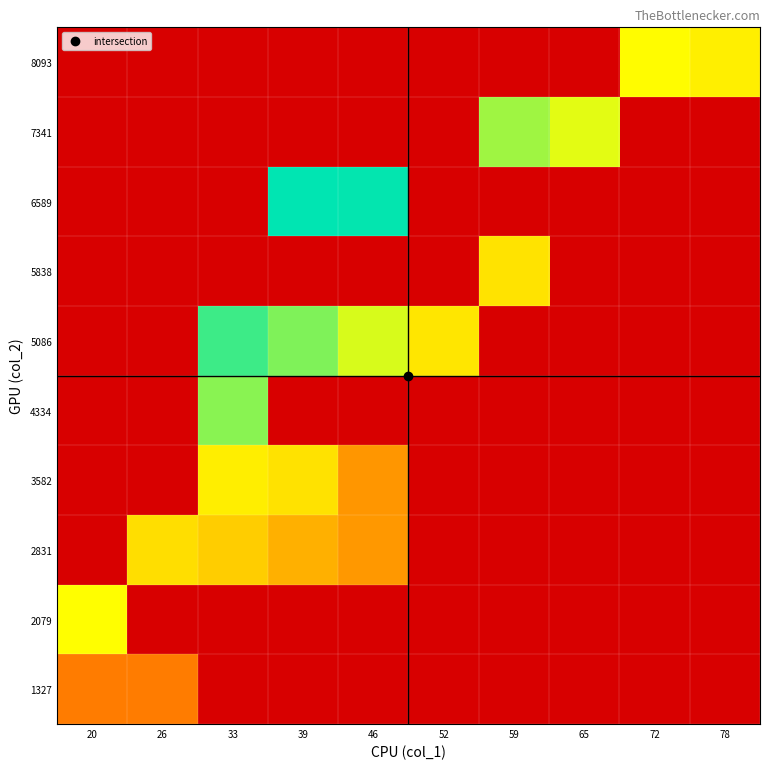

What is the greatest value displayed?

1.0